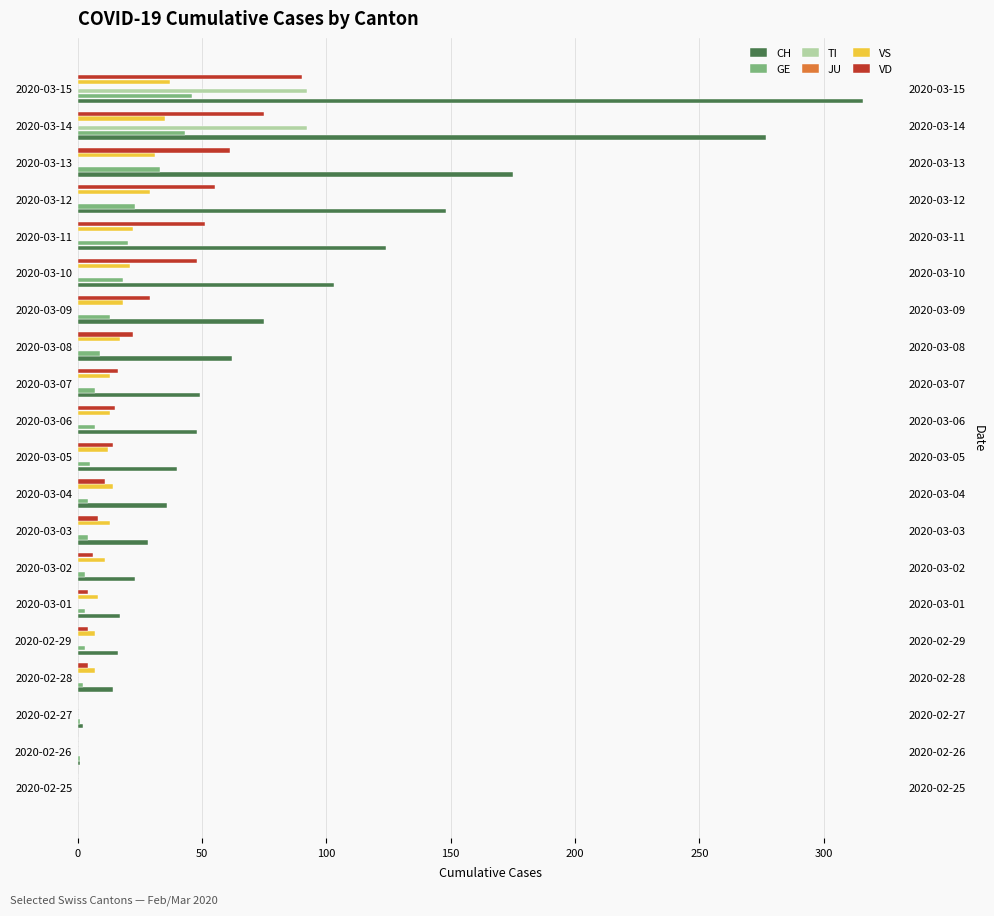

Where does the CH series first go above 48?

2020-03-07